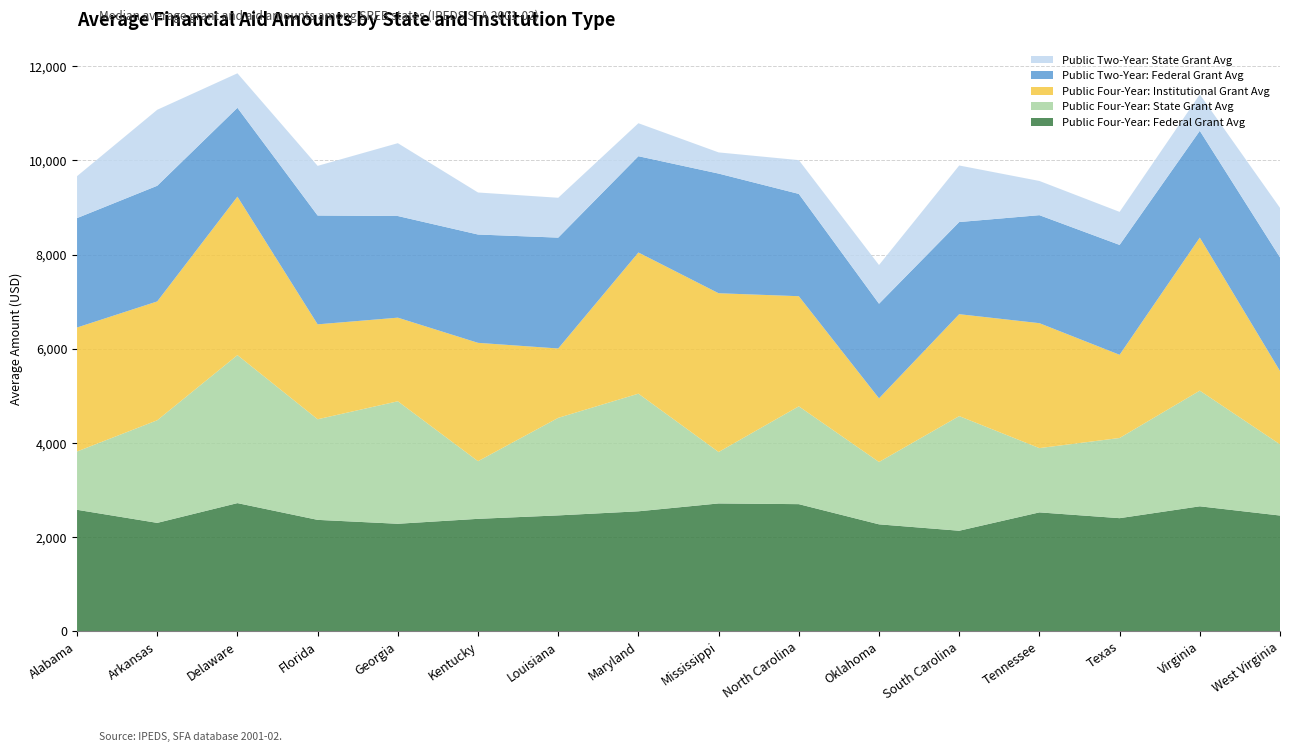

Reading left to right, list all the values displayed in this chart.

Public Four-Year: Federal Grant Avg: 2577	2299	2719	2363	2280	2385	2458	2545	2712	2697	2268	2132	2522	2399	2651	2455
Public Four-Year: State Grant Avg: 1239	2181	3145	2138	2603	1225	2073	2500	1093	2079	1325	2436	1366	1704	2458	1513
Public Four-Year: Institutional Grant Avg: 2635	2525	3368	2017	1777	2515	1474	3000	3374	2340	1353	2166	2655	1768	3253	1559
Public Two-Year: Federal Grant Avg: 2325	2458	1888	2313	2160	2302	2356	2046	2543	2174	2010	1958	2295	2335	2269	2414
Public Two-Year: State Grant Avg: 891	1615	733	1055	1548	893	847	701	450	718	823	1202	727	702	773	1052